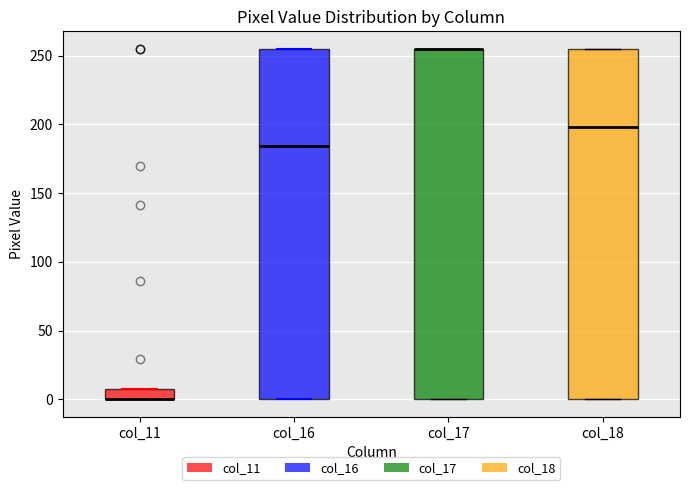

Where is the lower edge of the box for col_16 on the y-axis? The values are not printed on the chart, so give them approximately, as read against the axis.

0